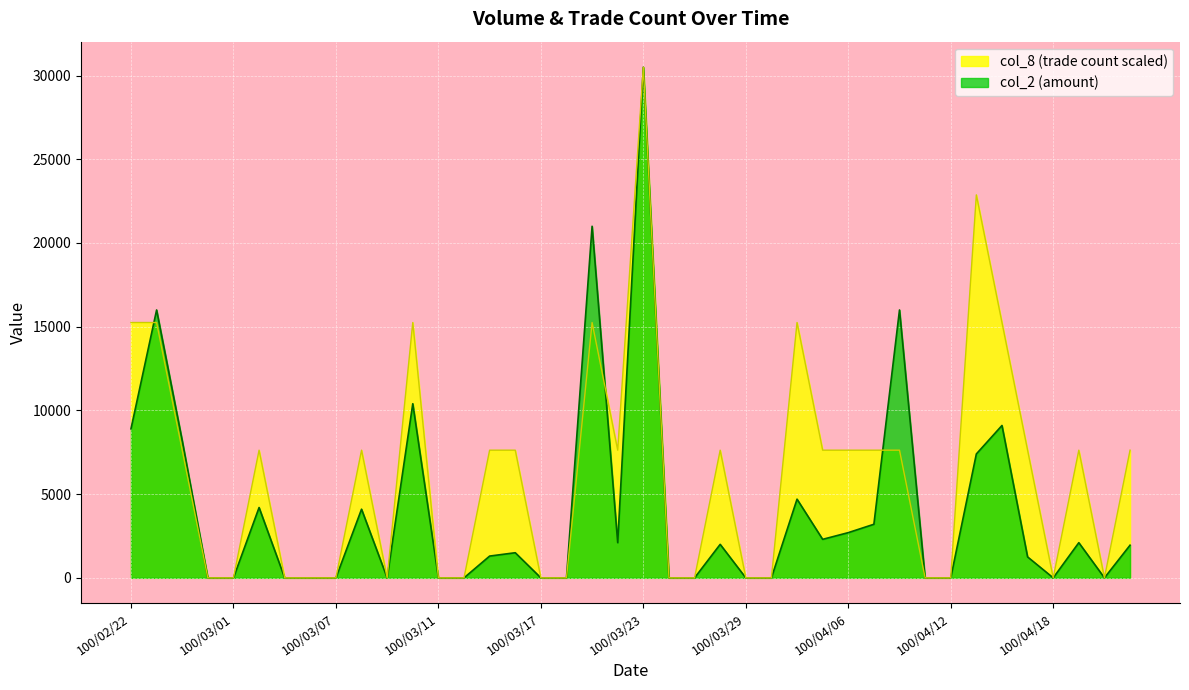

Does the chart display data point markers on the line(s)?

No